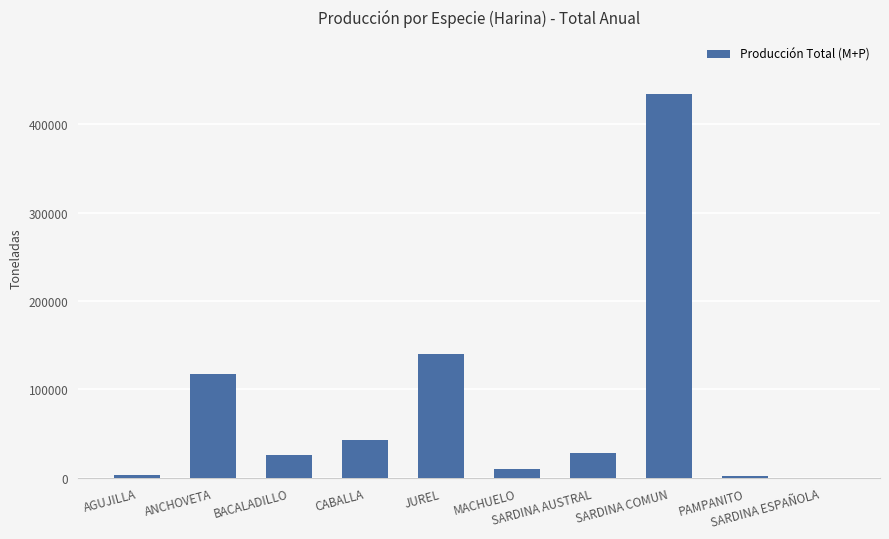

At which label does the data first exceed 27818?

ANCHOVETA